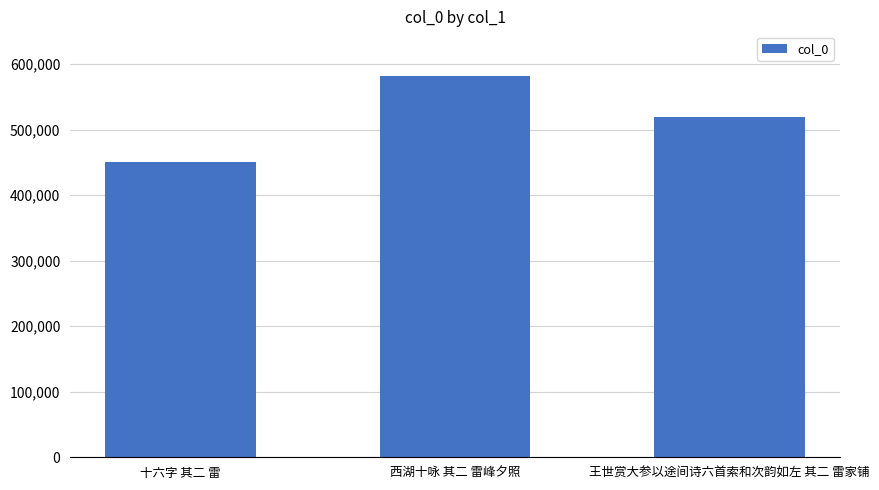

How many values are below 518838?

1